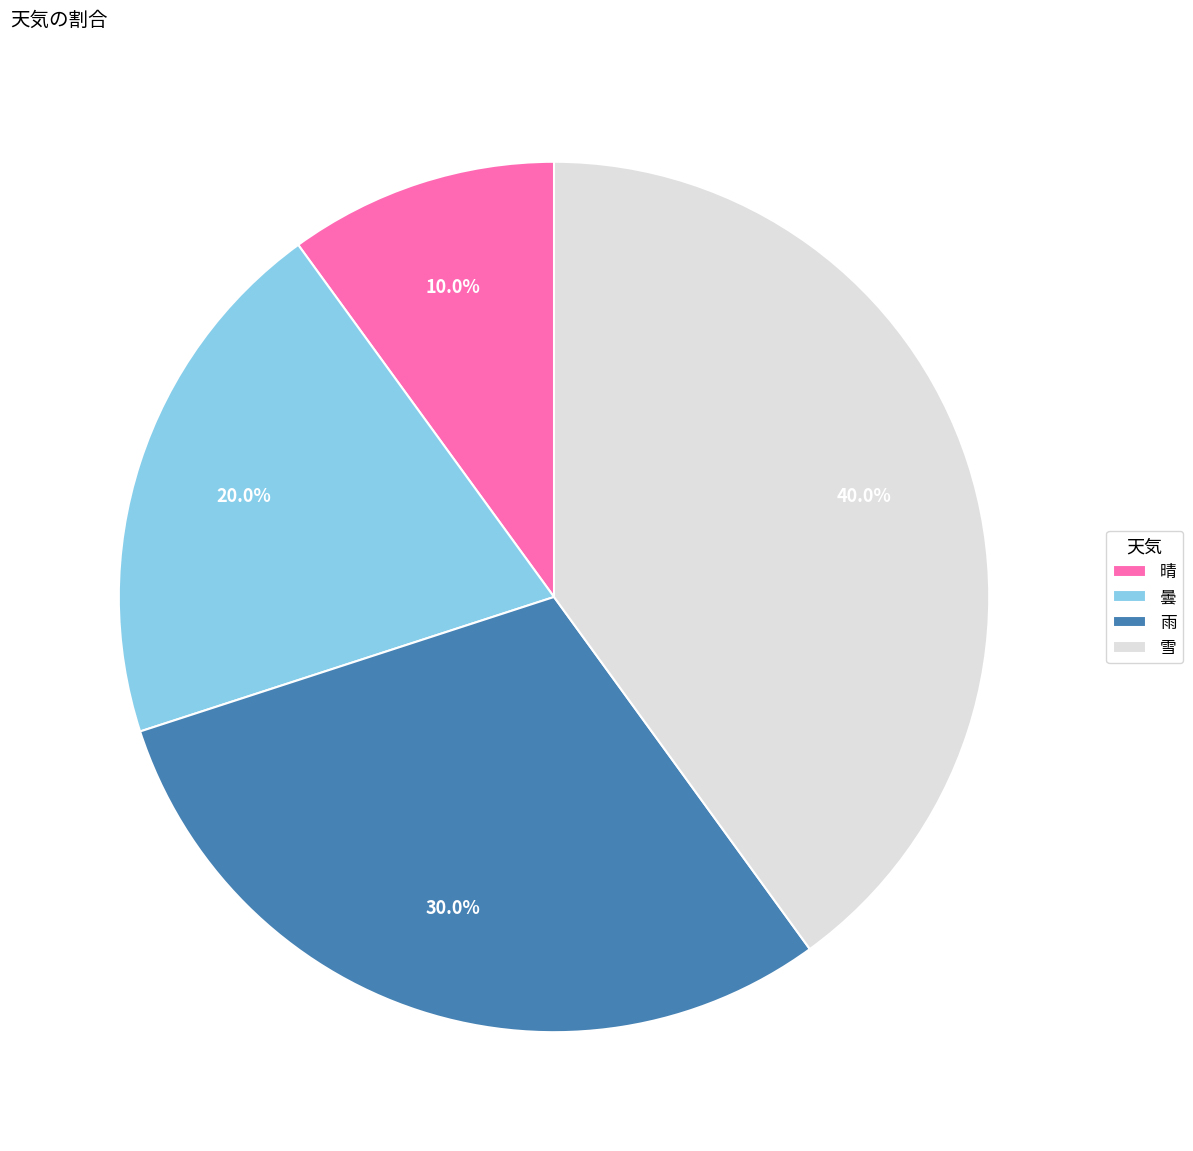

To the nearest percent, what portion does 雪 represent?

40%